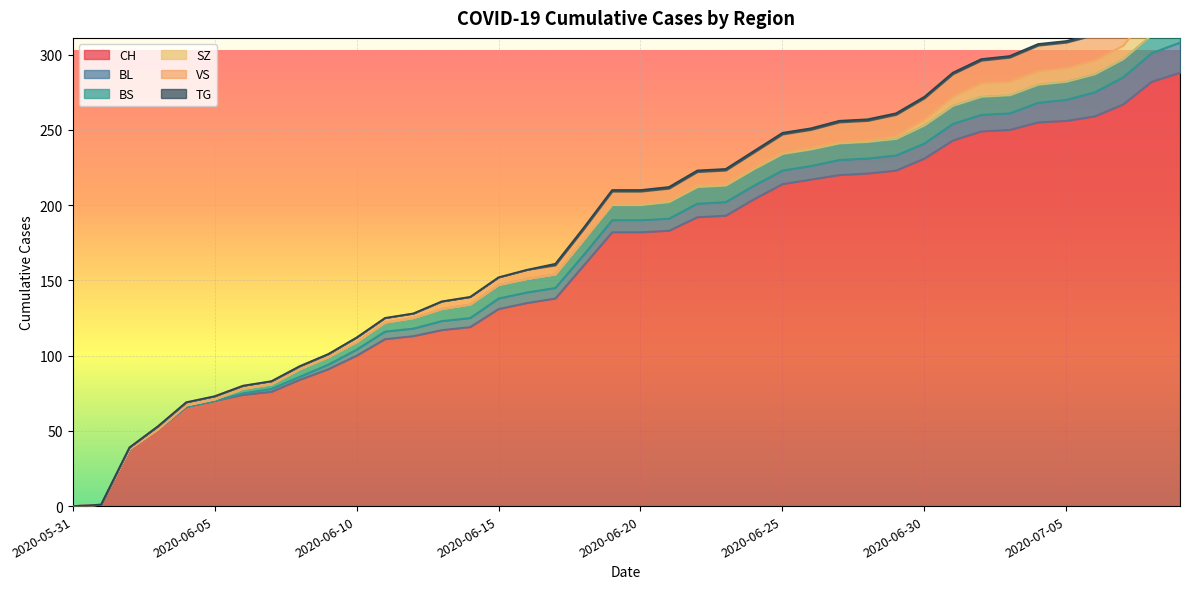

What are all the series names shown in the legend?

CH, BL, BS, SZ, VS, TG